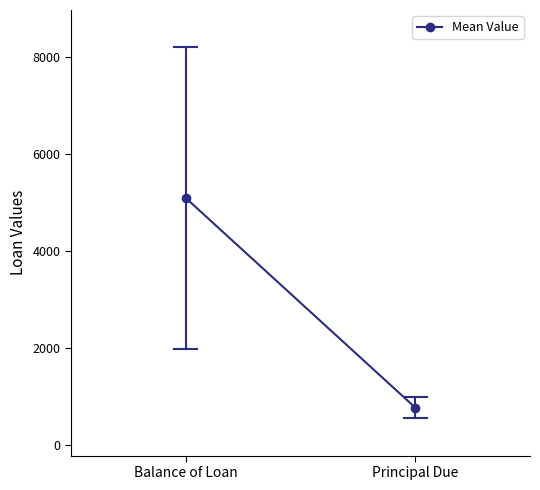

How many data points does each series have?

2